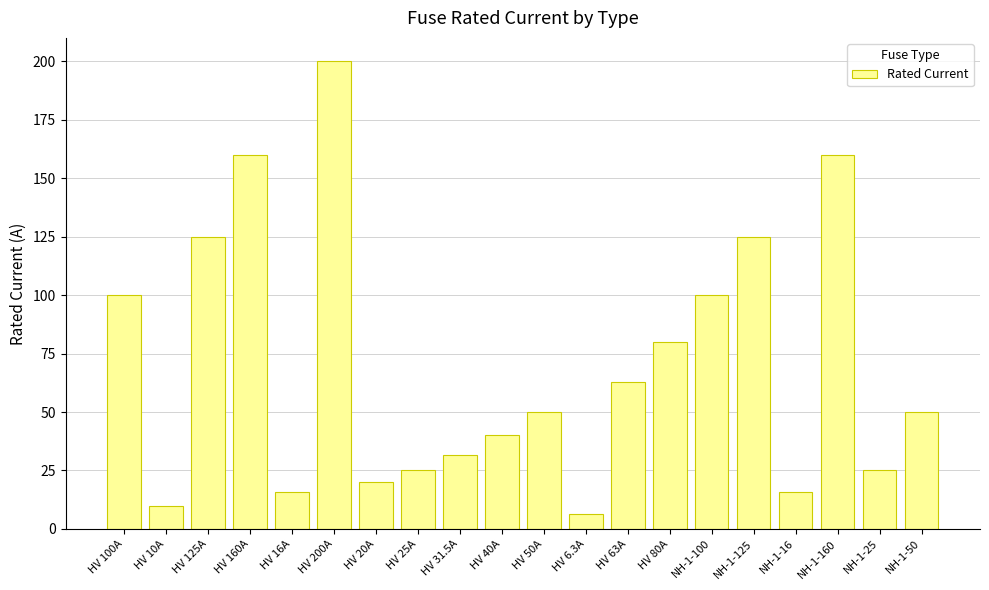

Approximately how many times larger is the value at HV 200A compared to NH-1-25?

8.0